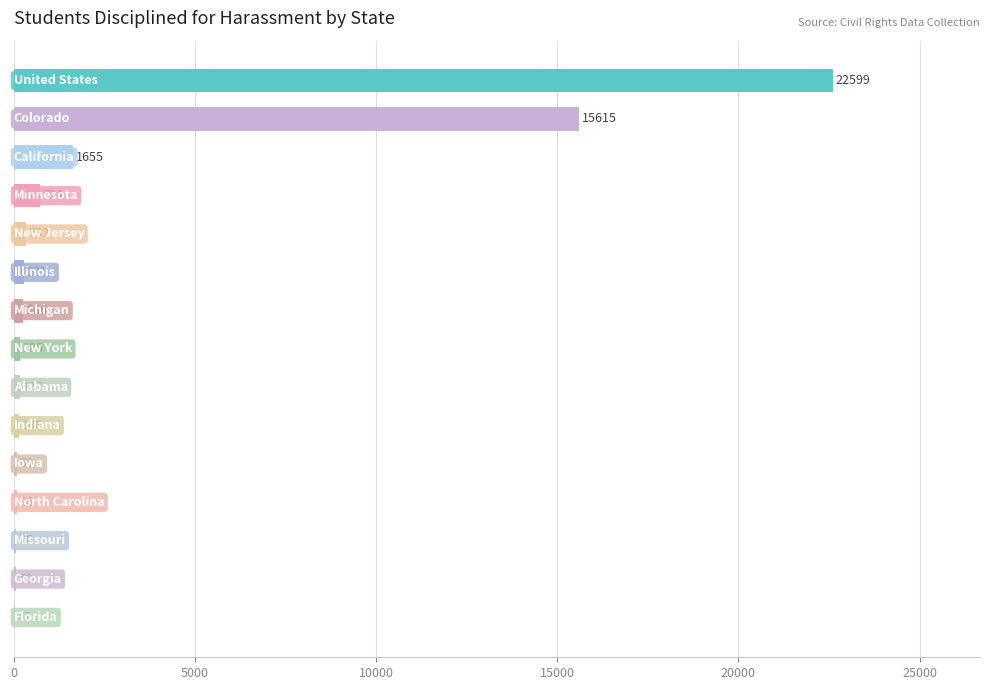

What is the maximum value shown in the chart?

22599